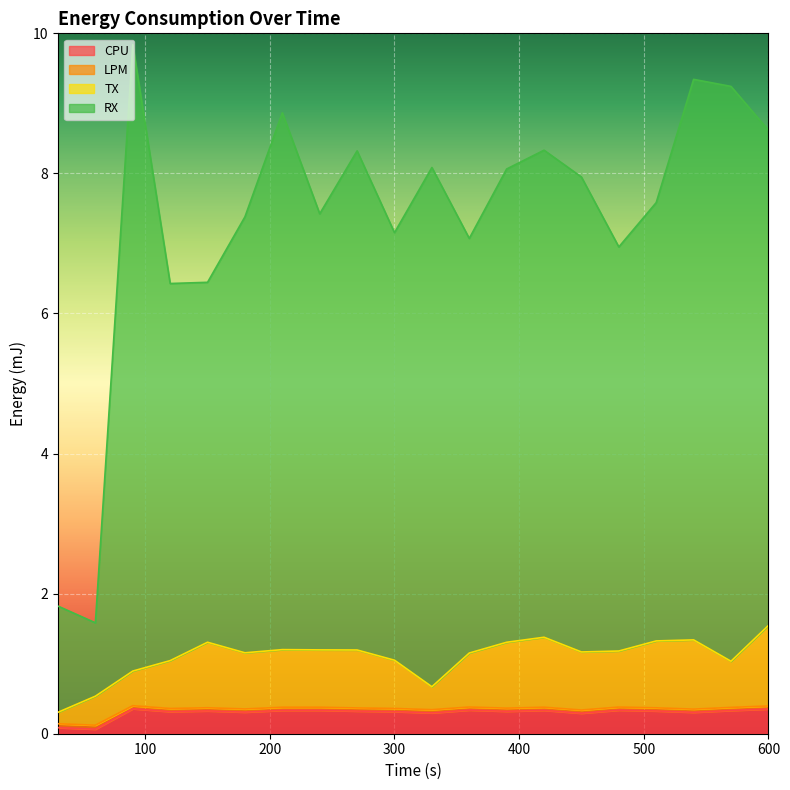

True or false: TX and CPU cross at least once.

False